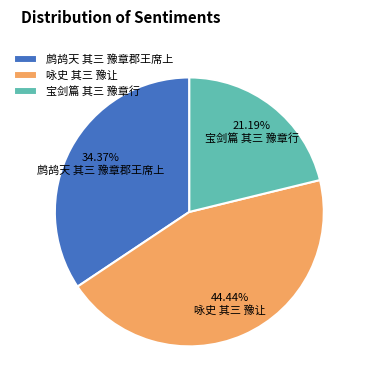

What is the largest slice in the pie chart?

咏史 其三 豫让